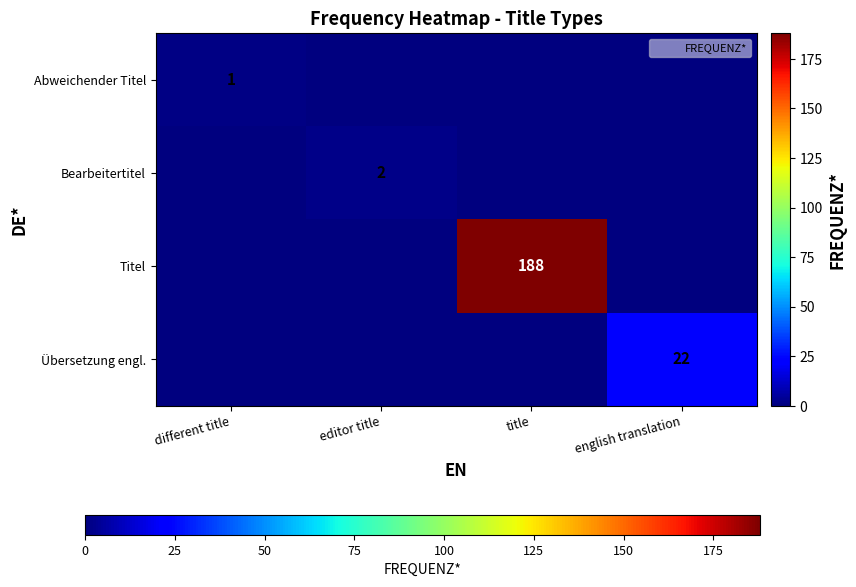

Where is Bearbeitertitel nearest to the value 1?

different title